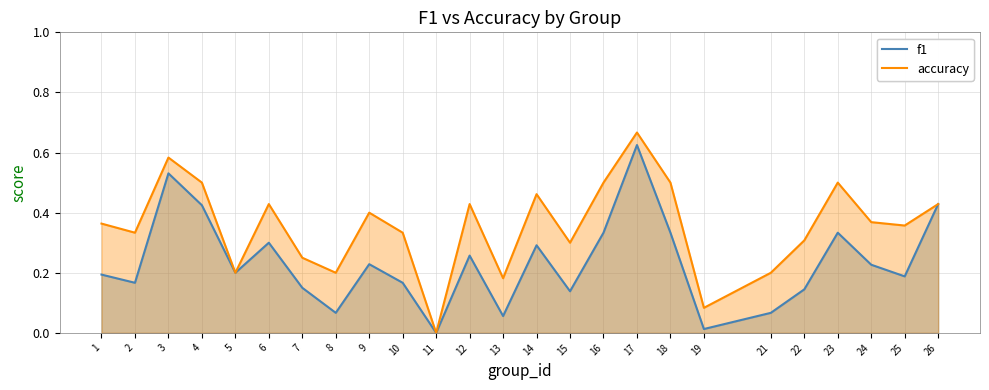

At how many categories does at least one series exceed 0?

24